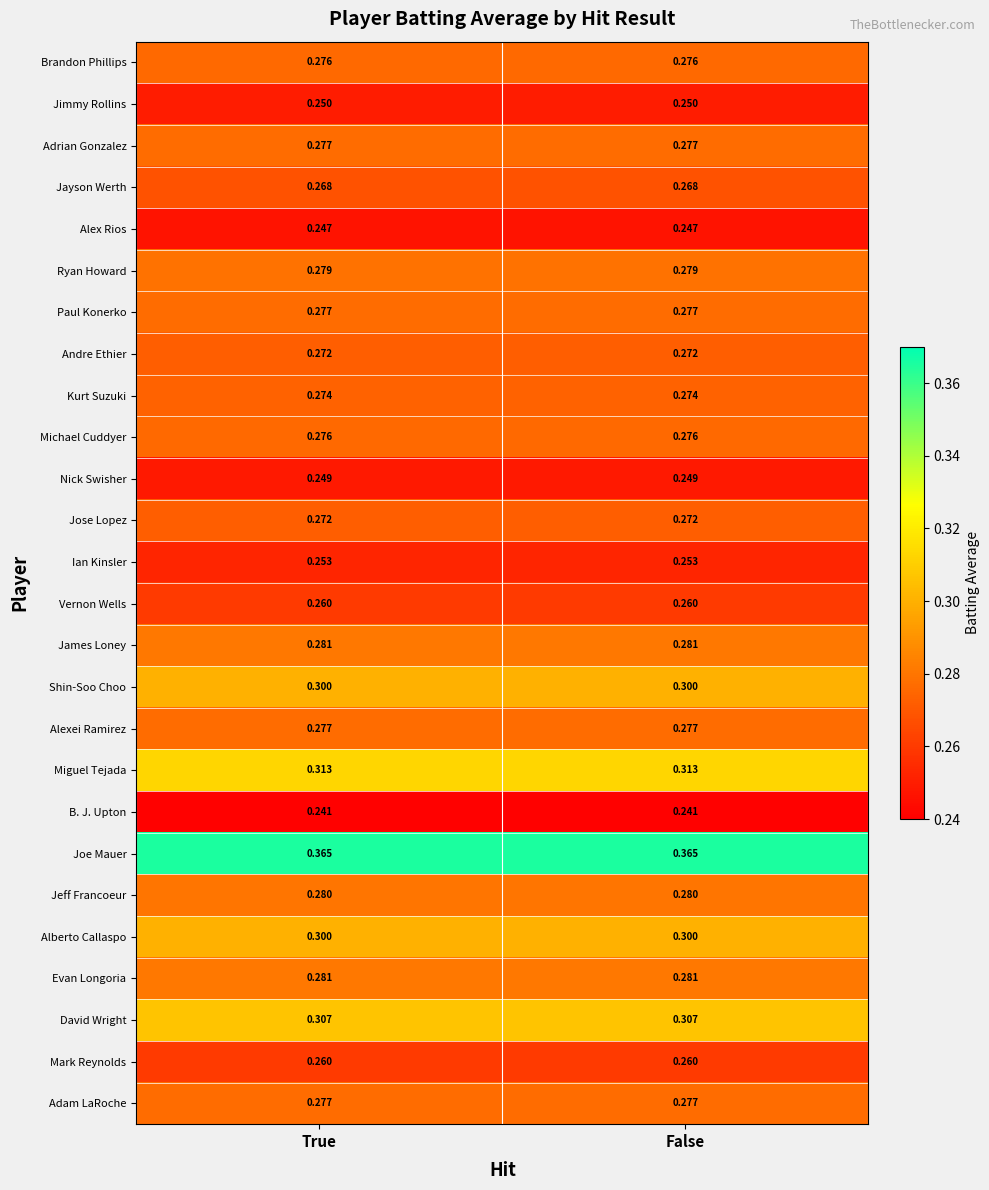

Which series has the largest total across all categories?

Joe Mauer